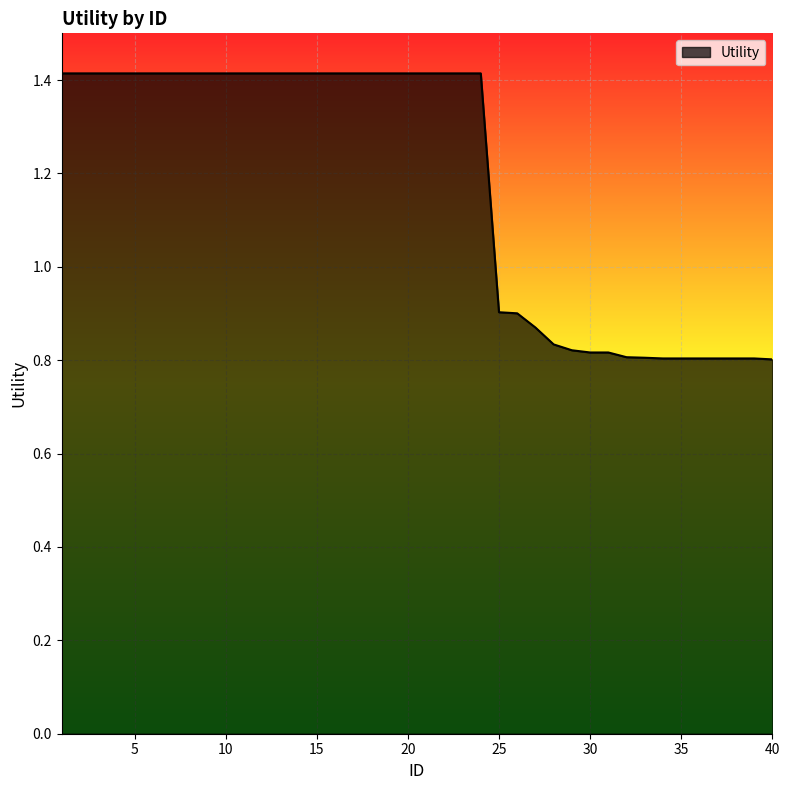

What is the difference between the maximum and minimum values?

0.6